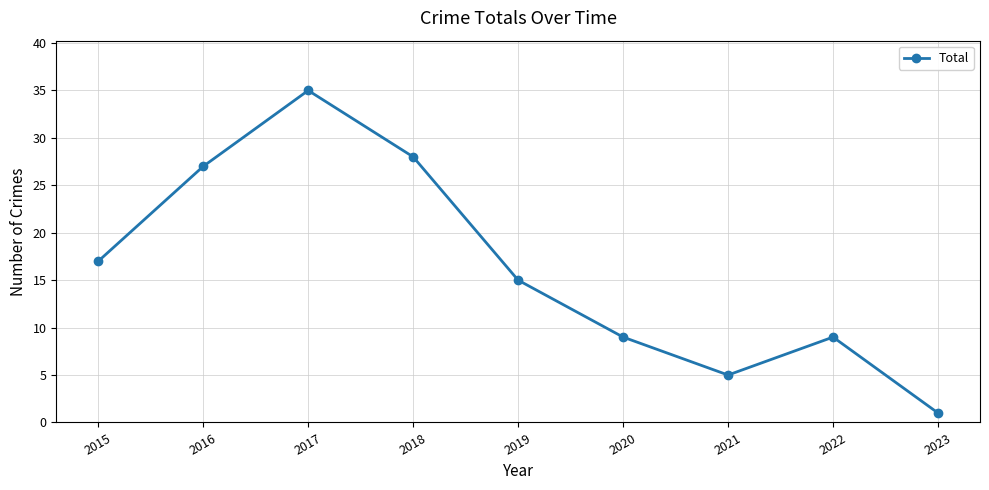

Is it true that the value at 2019 is 21?

False